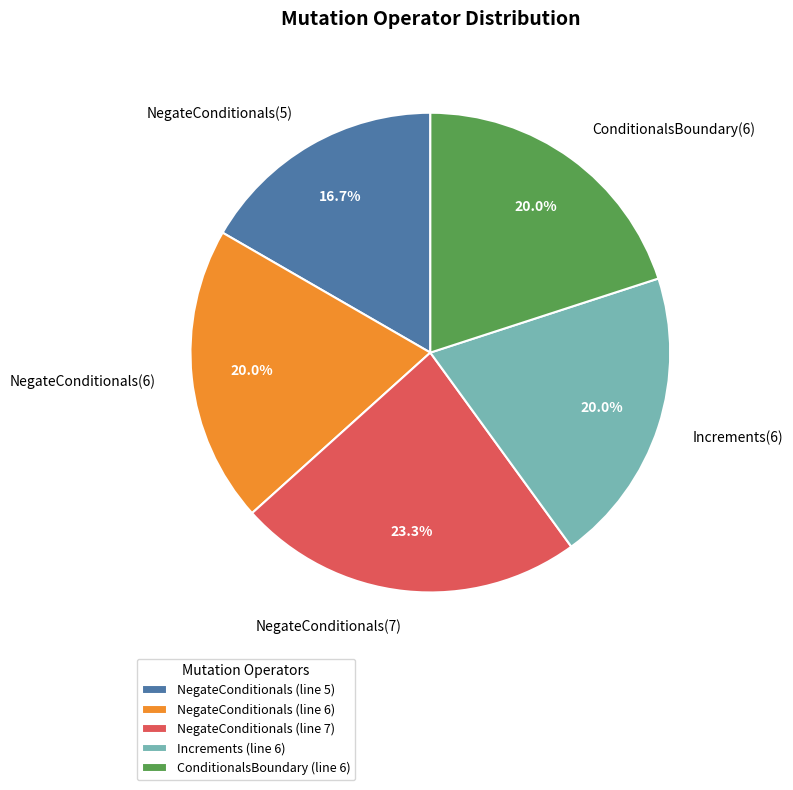

Is it true that NegateConditionals(7) is 23% of the pie?

True